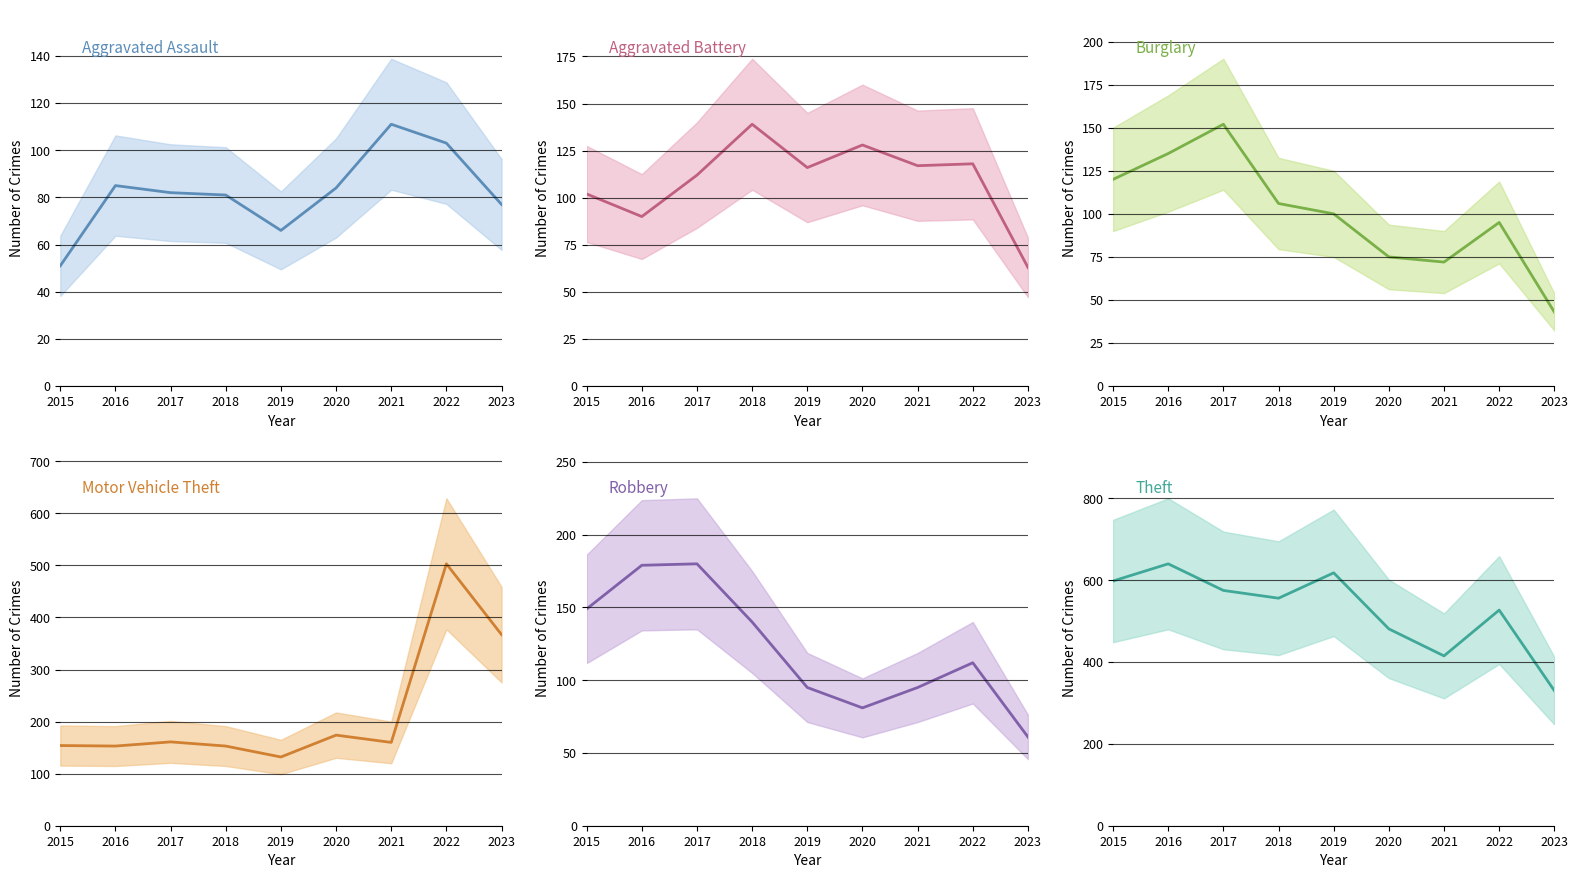

Reading left to right, transcribe all the data shown in this chart.

Aggravated Assault: 51	85	82	81	66	84	111	103	77
Aggravated Battery: 102	90	112	139	116	128	117	118	63
Burglary: 120	135	152	106	100	75	72	95	43
Motor Vehicle Theft: 154	153	161	153	132	174	160	503	367
Robbery: 149	179	180	140	95	81	95	112	61
Theft: 598	640	575	556	618	481	415	527	330